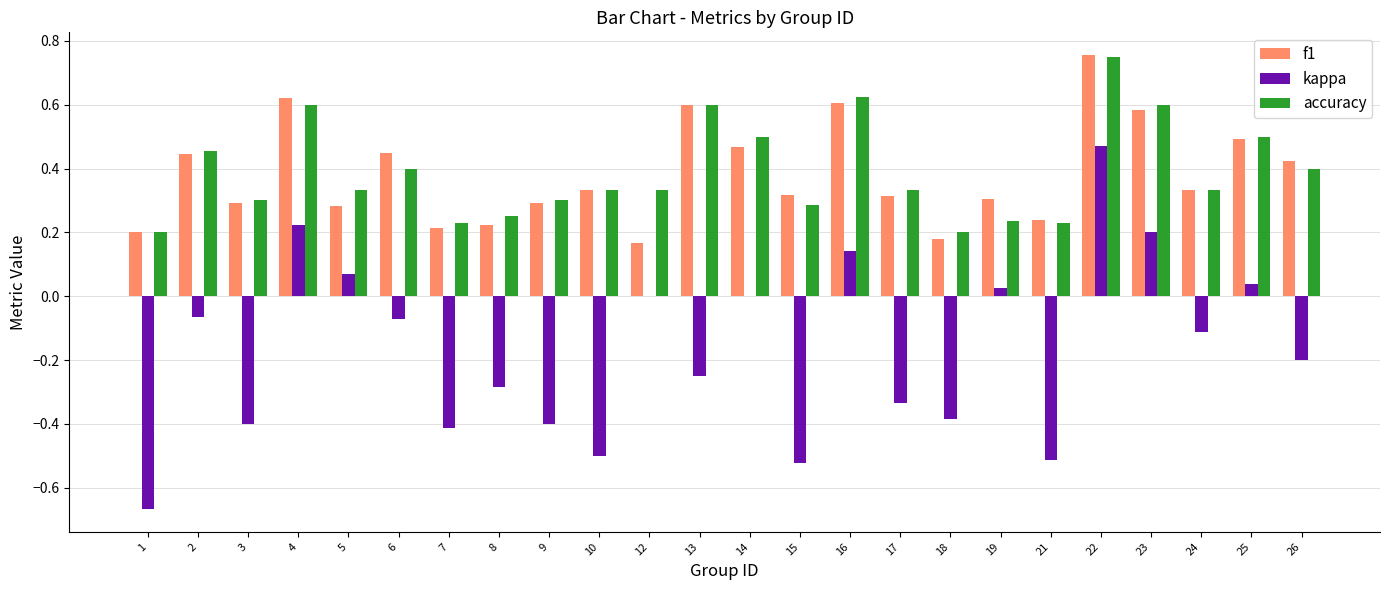

Which category has the highest value in the accuracy series?

22